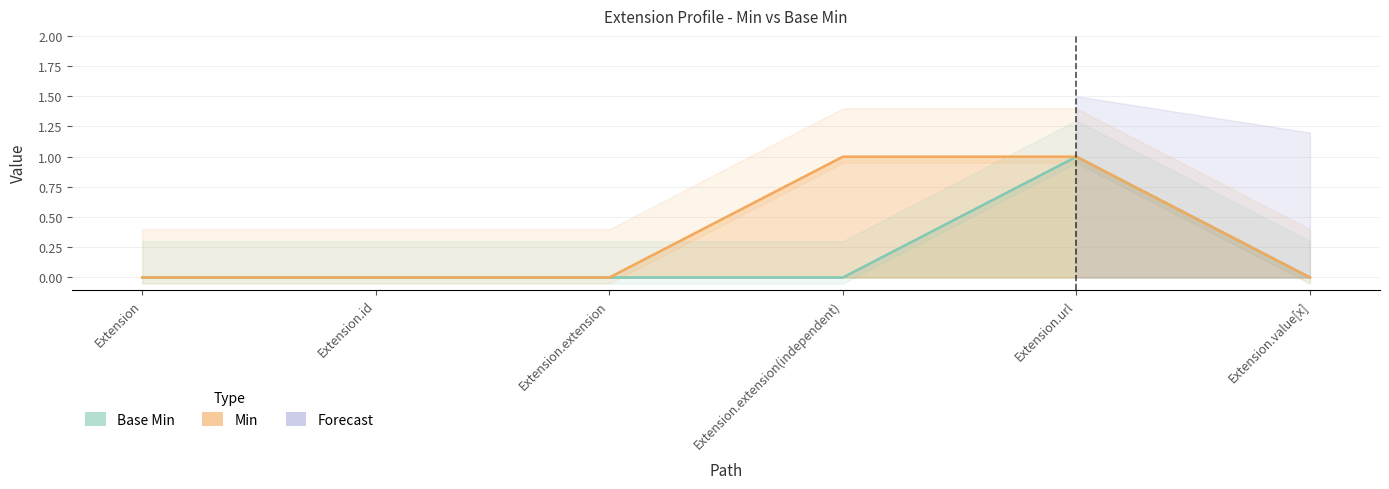

The value of Min at Extension.value[x] is 0. True or false?

True